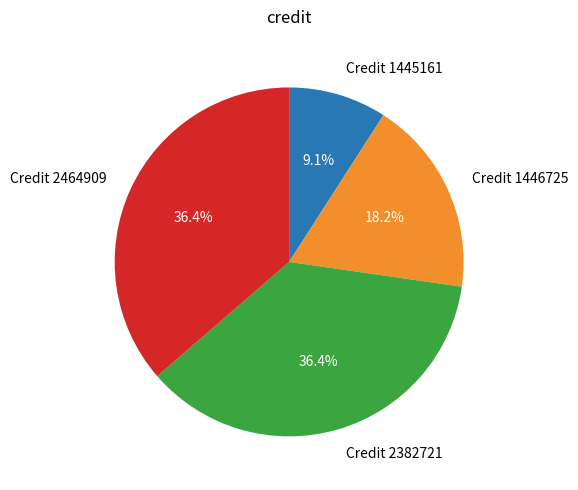

Is the sum of Credit 2464909 and Credit 2382721 greater than half?

Yes